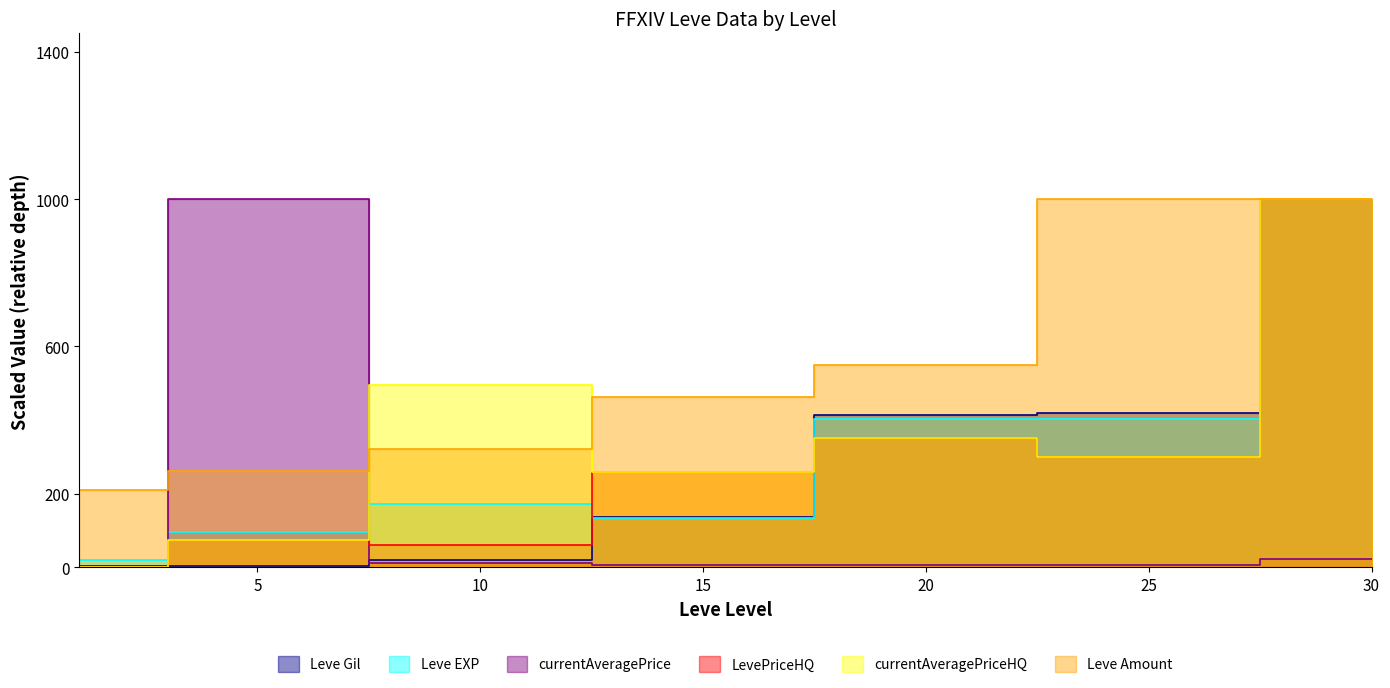

What are all the series names shown in the legend?

Leve Gil, Leve EXP, currentAveragePrice, LevePriceHQ, currentAveragePriceHQ, Leve Amount